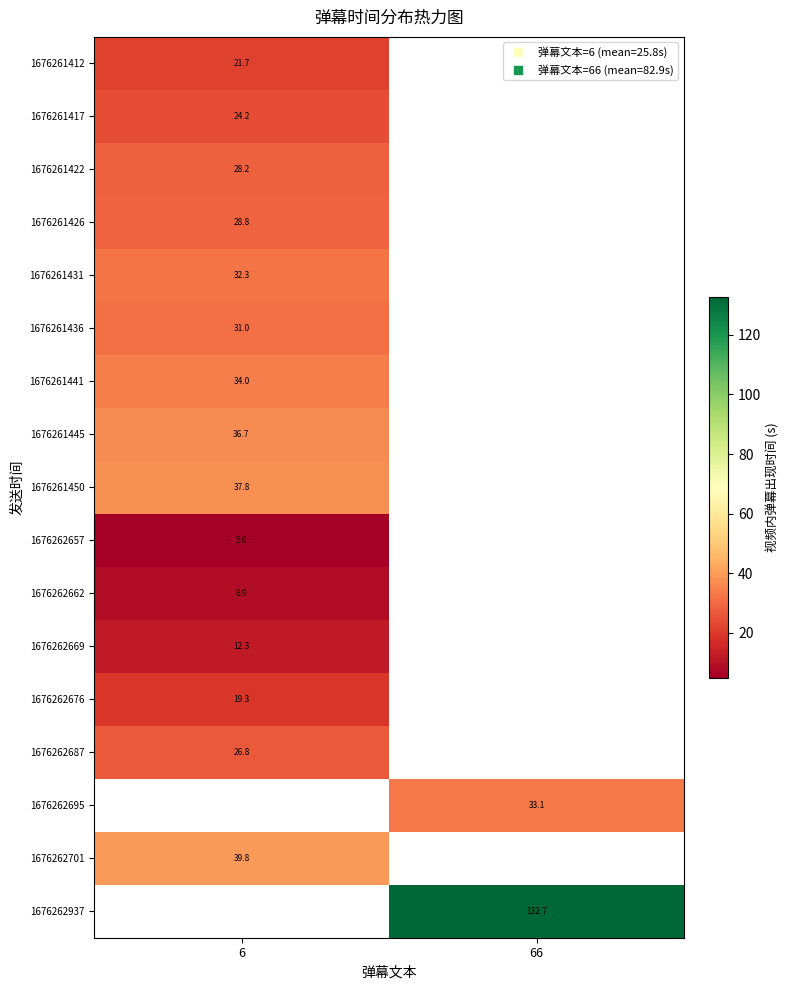

What is the maximum value for 1676262662?

8.9